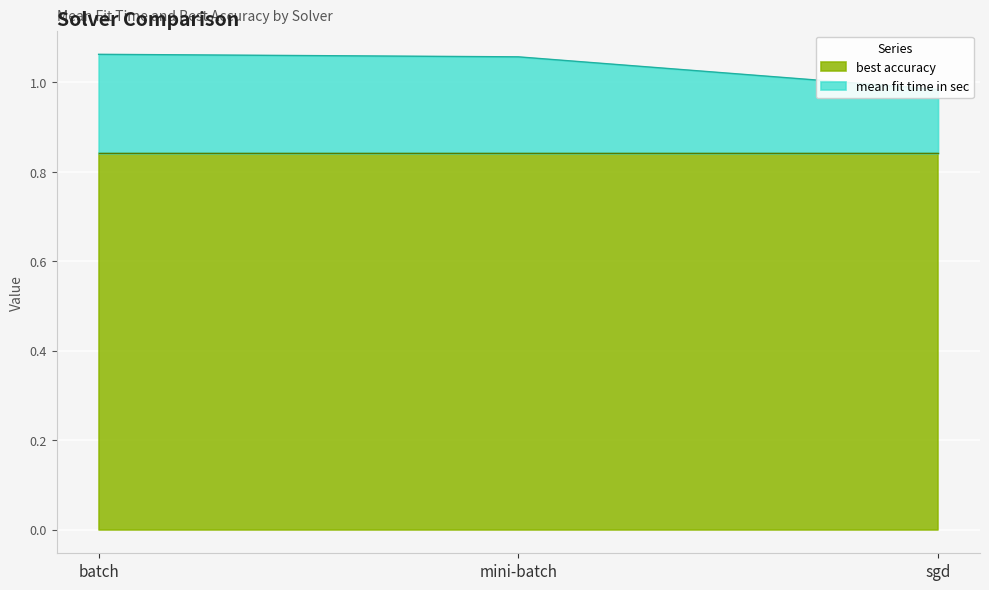

Rank the categories by value from highest to lowest.

batch, mini-batch, sgd